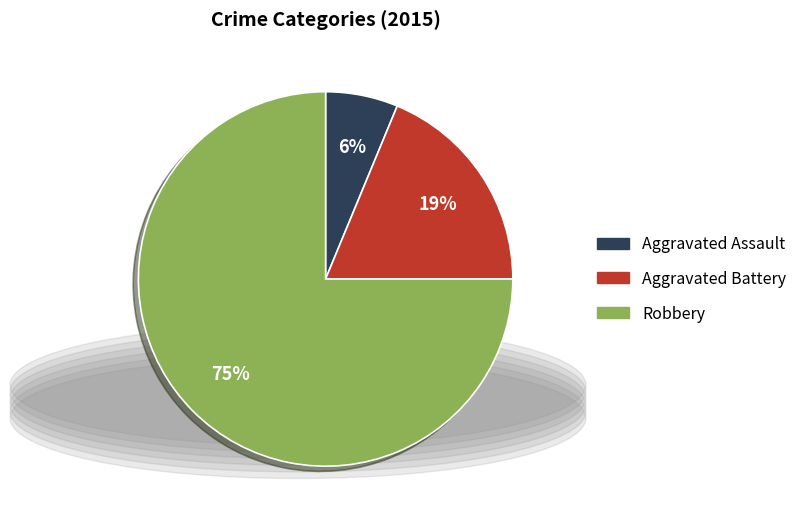

Count the number of slices in the pie.

3